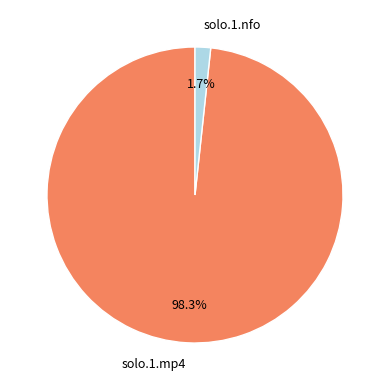

Between solo.1.nfo and solo.1.mp4, which is larger?

solo.1.mp4